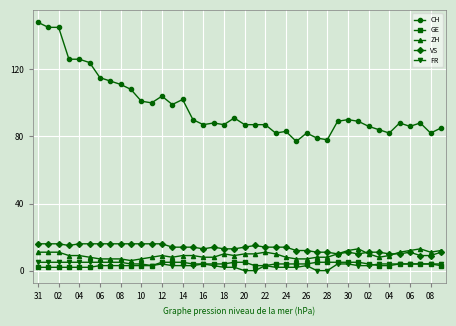

What is the sum of all CH values?

3901